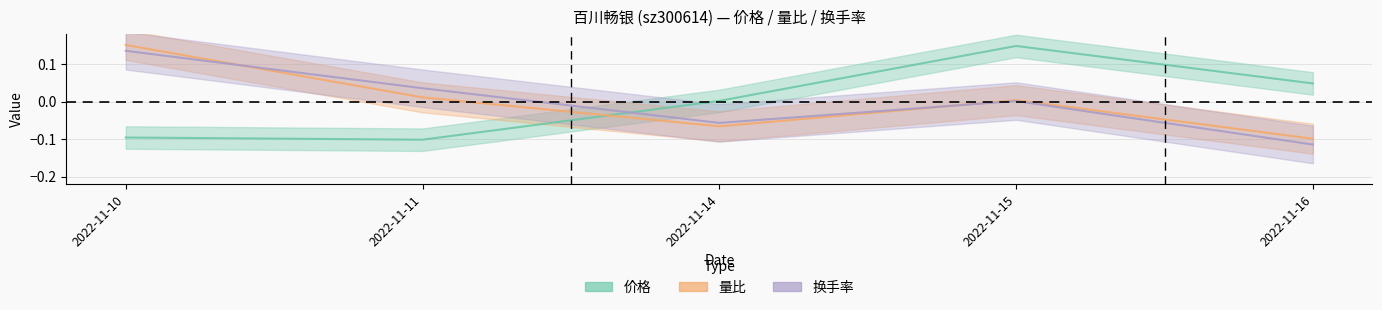

What are all the series names shown in the legend?

价格, 量比, 换手率